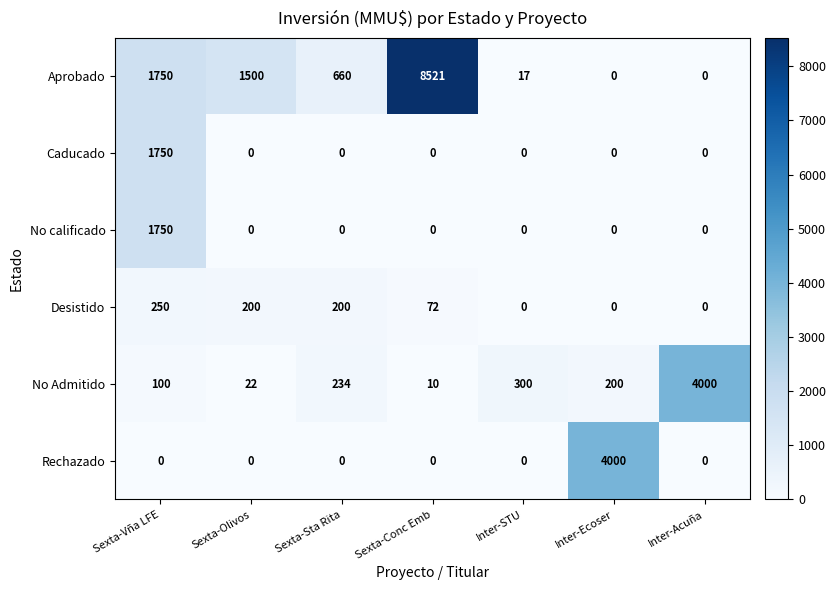

What is the difference between the No calificado values at Sexta-Conc Emb and Sexta-Vña LFE?

1750